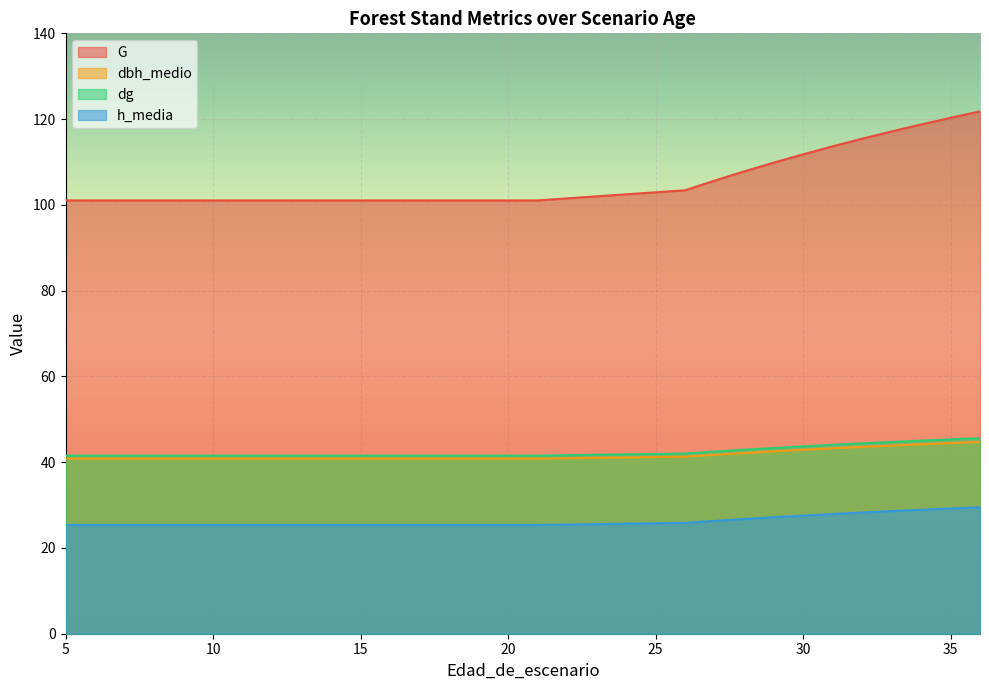

What is the smallest value displayed?

25.4